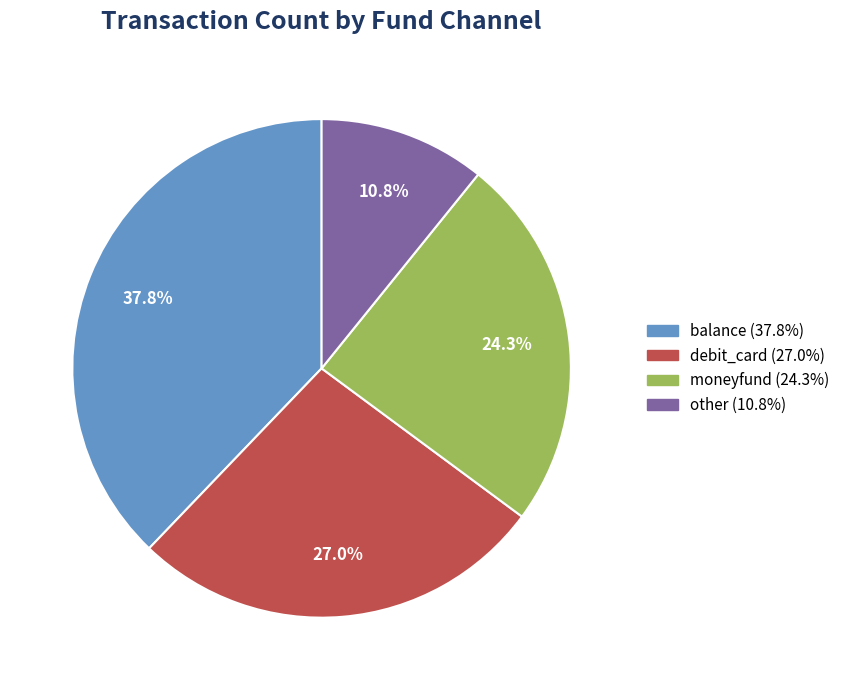

To the nearest percent, what portion does debit_card represent?

27%